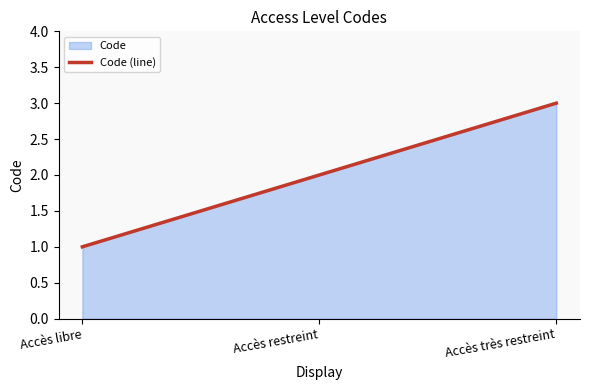

What is the value of the 2nd point from the left?

2